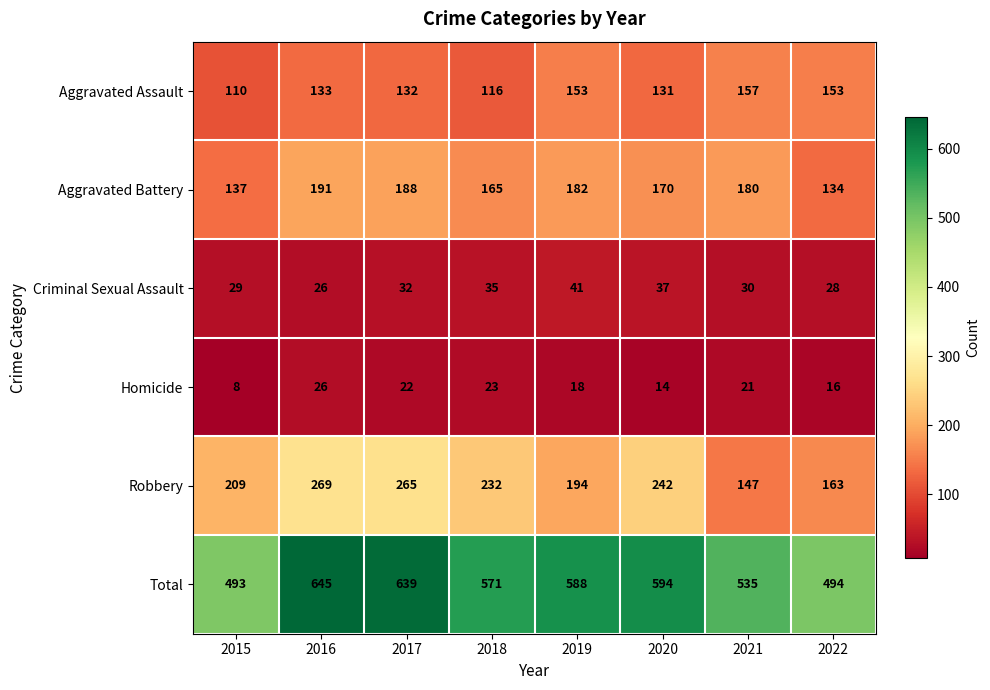

How many categories are shown in the chart?

8